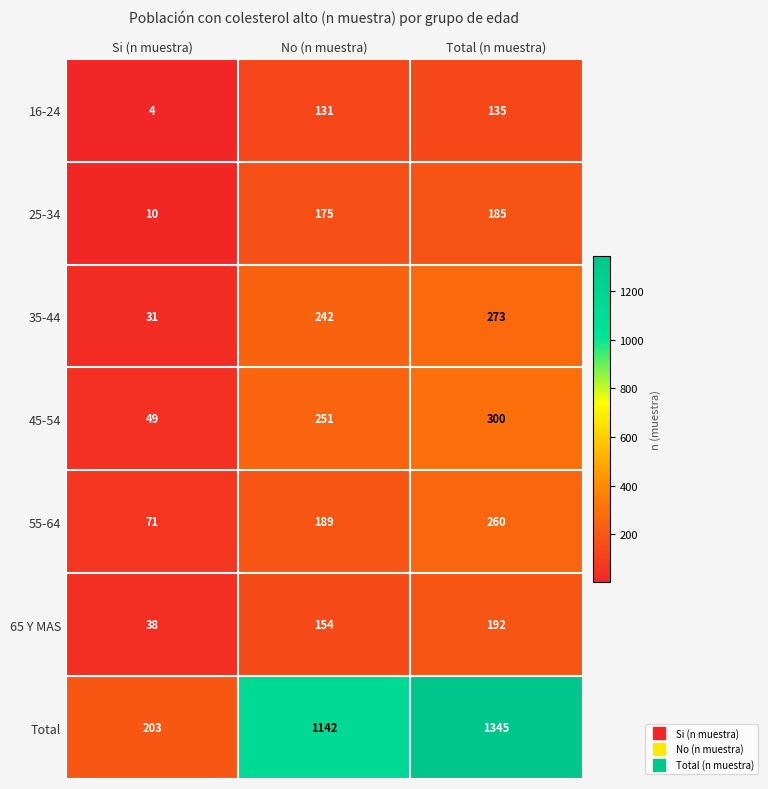

Rank the series by their maximum value, from lowest to highest.

16-24, 25-34, 65 Y MAS, 55-64, 35-44, 45-54, Total